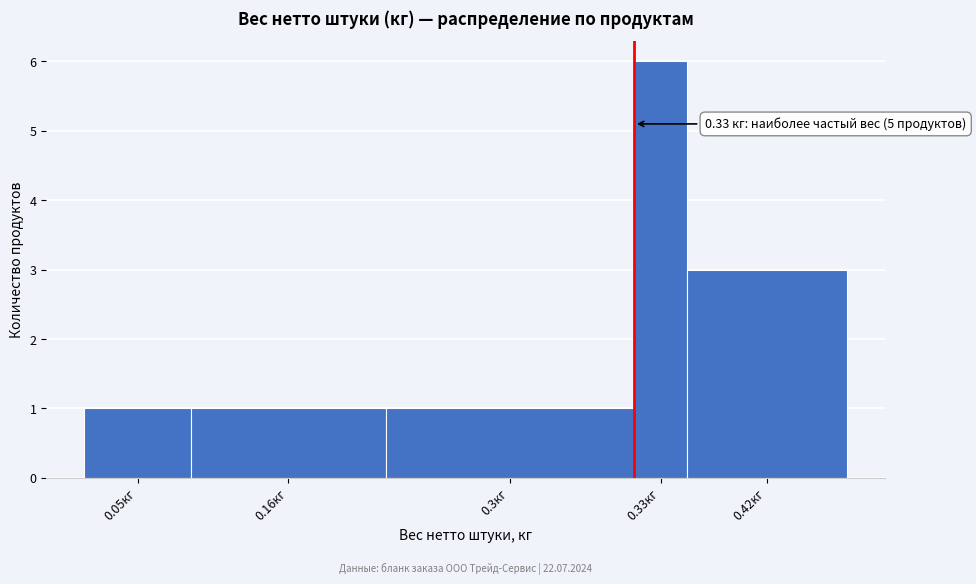

Reading left to right, what are all the values shown in this chart?

1	1	1	6	3